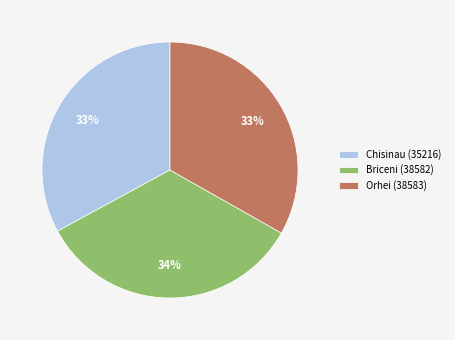

How many slices are in this pie chart?

3